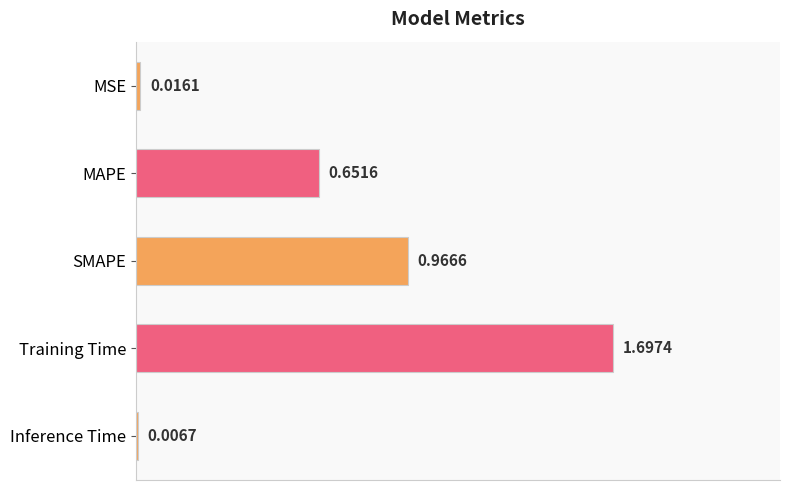

Which category has the highest value across all series?

Training Time